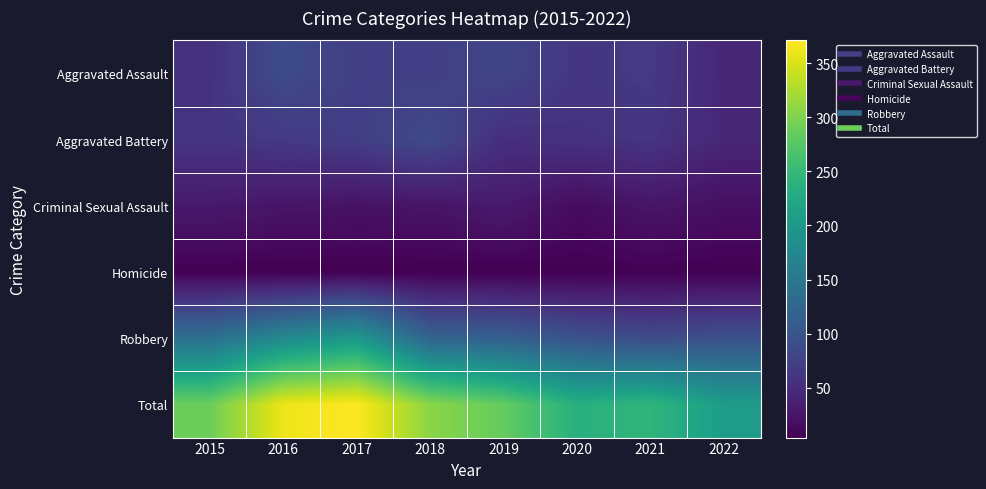

At which category is the sum across all series the highest?

2017